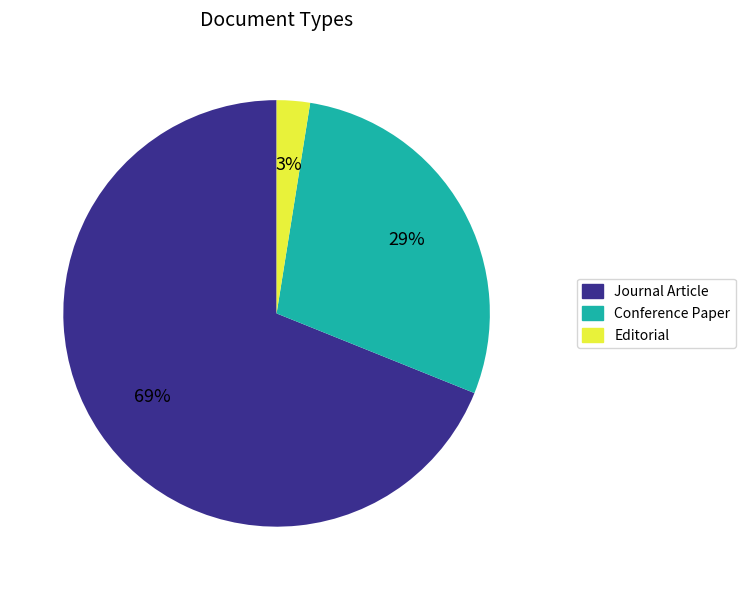

Which category has the smallest portion of the pie?

Editorial